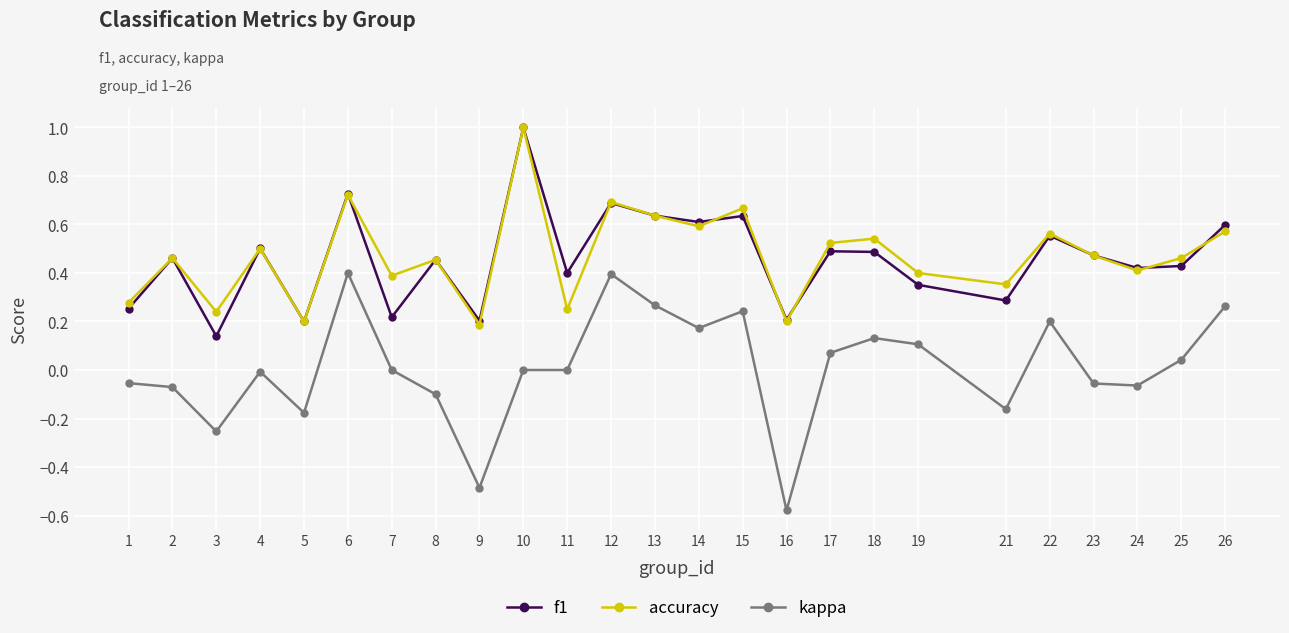

What is the sum of the accuracy values at 16 and 22?

0.8